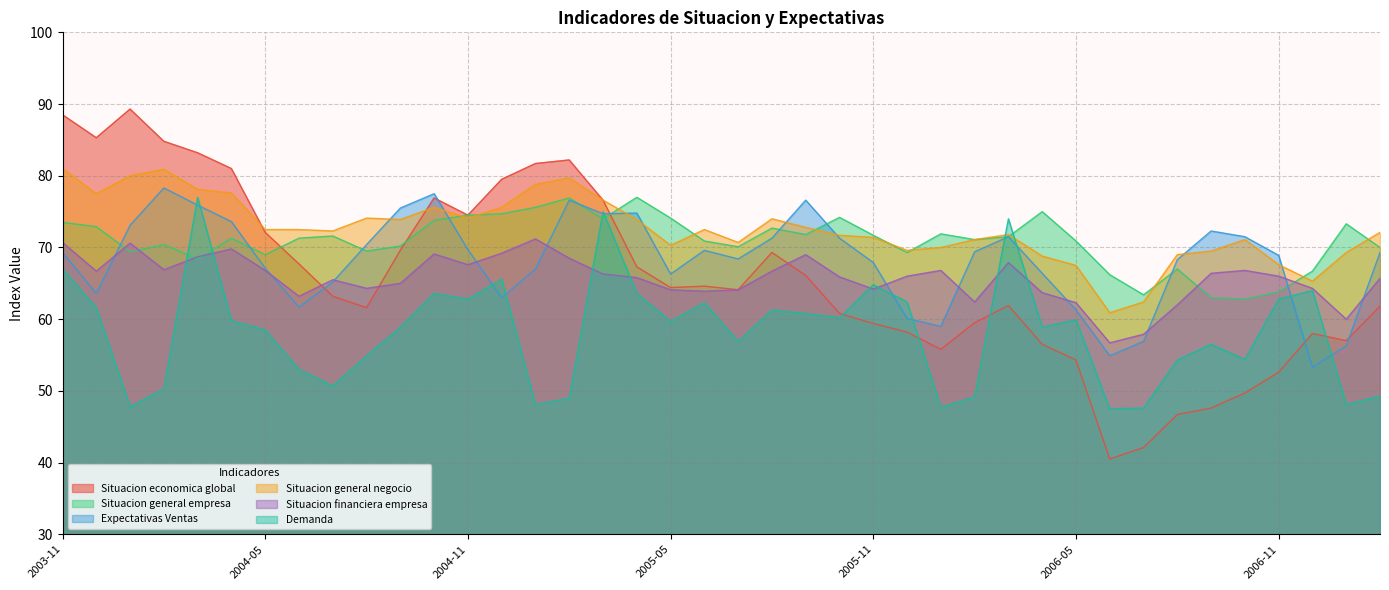

Reading right to left, list all the values displayed in this chart.

Situacion economica global: 2007-02=61.8	2007-01=57.0	2006-12=58.0	2006-11=52.6	2006-10=49.7	2006-09=47.6	2006-08=46.7	2006-07=42.1	2006-06=40.5	2006-05=54.3	2006-04=56.5	2006-03=61.9	2006-02=59.5	2006-01=55.8	2005-12=58.2	2005-11=59.4	2005-10=60.8	2005-09=66.1	2005-08=69.3	2005-07=64.1	2005-06=64.6	2005-05=64.4	2005-04=67.3	2005-03=76.6	2005-02=82.2	2005-01=81.7	2004-12=79.5	2004-11=74.5	2004-10=76.9	2004-09=69.6	2004-08=61.6	2004-07=63.2	2004-06=67.7	2004-05=72.1	2004-04=81.0	2004-03=83.2	2004-02=84.8	2004-01=89.3	2003-12=85.3	2003-11=88.5
Situacion general empresa: 2007-02=70.0	2007-01=73.3	2006-12=66.7	2006-11=63.8	2006-10=62.8	2006-09=63.0	2006-08=67.0	2006-07=63.4	2006-06=66.2	2006-05=70.9	2006-04=75.0	2006-03=71.5	2006-02=71.1	2006-01=71.9	2005-12=69.3	2005-11=71.7	2005-10=74.2	2005-09=71.8	2005-08=72.7	2005-07=70.1	2005-06=70.9	2005-05=74.1	2005-04=77.0	2005-03=74.0	2005-02=76.9	2005-01=75.6	2004-12=74.7	2004-11=74.5	2004-10=73.8	2004-09=70.2	2004-08=69.5	2004-07=71.6	2004-06=71.3	2004-05=69.0	2004-04=71.3	2004-03=68.4	2004-02=70.4	2004-01=69.4	2003-12=72.9	2003-11=73.5
Expectativas Ventas: 2007-02=69.3	2007-01=56.3	2006-12=53.3	2006-11=68.9	2006-10=71.5	2006-09=72.3	2006-08=68.3	2006-07=56.9	2006-06=54.9	2006-05=61.3	2006-04=66.4	2006-03=71.5	2006-02=69.4	2006-01=59.0	2005-12=60.1	2005-11=67.9	2005-10=71.3	2005-09=76.6	2005-08=71.3	2005-07=68.4	2005-06=69.6	2005-05=66.3	2005-04=74.8	2005-03=74.7	2005-02=76.6	2005-01=67.0	2004-12=63.0	2004-11=69.7	2004-10=77.5	2004-09=75.5	2004-08=70.4	2004-07=65.2	2004-06=61.7	2004-05=67.1	2004-04=73.6	2004-03=75.9	2004-02=78.3	2004-01=73.1	2003-12=63.6	2003-11=69.3
Situacion general negocio: 2007-02=72.1	2007-01=69.3	2006-12=65.3	2006-11=67.6	2006-10=71.1	2006-09=69.5	2006-08=69.0	2006-07=62.4	2006-06=60.9	2006-05=67.5	2006-04=68.8	2006-03=71.8	2006-02=71.1	2006-01=70.0	2005-12=69.6	2005-11=71.4	2005-10=71.7	2005-09=72.8	2005-08=74.0	2005-07=70.7	2005-06=72.5	2005-05=70.3	2005-04=73.9	2005-03=76.6	2005-02=79.7	2005-01=78.8	2004-12=75.6	2004-11=74.1	2004-10=75.6	2004-09=73.9	2004-08=74.1	2004-07=72.3	2004-06=72.5	2004-05=72.5	2004-04=77.6	2004-03=78.1	2004-02=80.9	2004-01=80.0	2003-12=77.5	2003-11=81.0
Situacion financiera empresa: 2007-02=65.7	2007-01=60.0	2006-12=64.3	2006-11=66.0	2006-10=66.8	2006-09=66.4	2006-08=62.0	2006-07=57.9	2006-06=56.7	2006-05=62.3	2006-04=63.7	2006-03=67.9	2006-02=62.4	2006-01=66.8	2005-12=66.0	2005-11=64.2	2005-10=65.9	2005-09=69.0	2005-08=66.7	2005-07=64.1	2005-06=63.9	2005-05=64.1	2005-04=65.8	2005-03=66.3	2005-02=68.5	2005-01=71.2	2004-12=69.2	2004-11=67.6	2004-10=69.1	2004-09=65.0	2004-08=64.3	2004-07=65.5	2004-06=63.2	2004-05=66.8	2004-04=69.8	2004-03=68.7	2004-02=66.9	2004-01=70.6	2003-12=66.7	2003-11=70.7
Demanda: 2007-02=49.3	2007-01=48.1	2006-12=64.0	2006-11=62.8	2006-10=54.4	2006-09=56.5	2006-08=54.3	2006-07=47.6	2006-06=47.5	2006-05=59.9	2006-04=58.9	2006-03=74.0	2006-02=49.2	2006-01=47.7	2005-12=62.4	2005-11=64.8	2005-10=60.2	2005-09=60.8	2005-08=61.3	2005-07=56.9	2005-06=62.3	2005-05=59.7	2005-04=63.6	2005-03=75.0	2005-02=49.0	2005-01=48.1	2004-12=65.6	2004-11=62.8	2004-10=63.6	2004-09=58.9	2004-08=54.9	2004-07=50.7	2004-06=53.0	2004-05=58.5	2004-04=59.8	2004-03=77.0	2004-02=50.3	2004-01=47.8	2003-12=61.6	2003-11=67.0